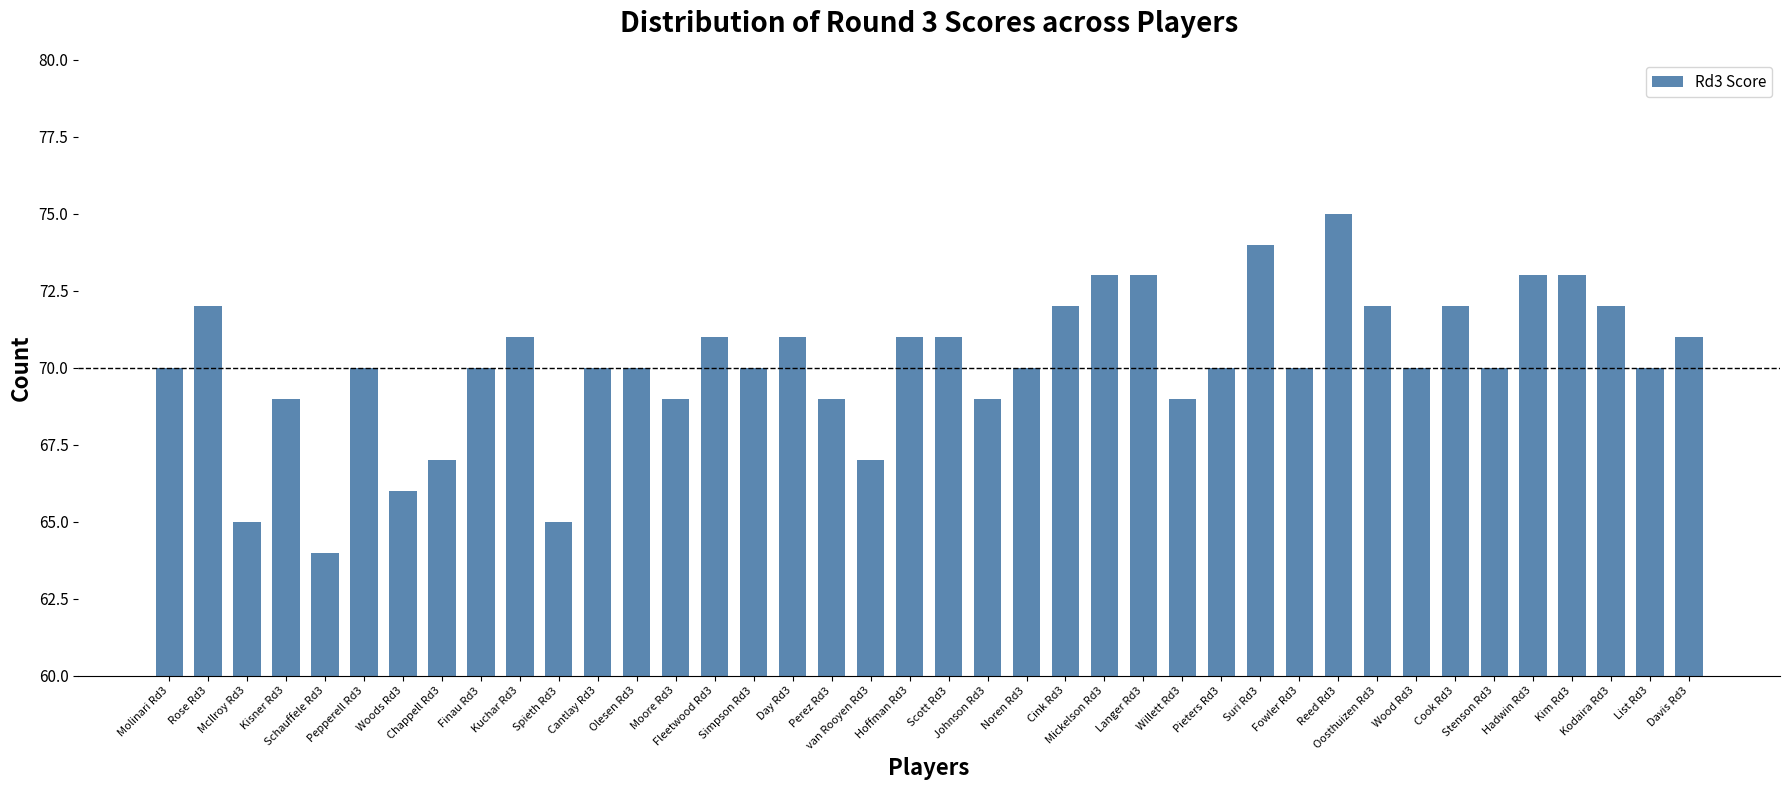

How many distinct data groups are displayed?

1